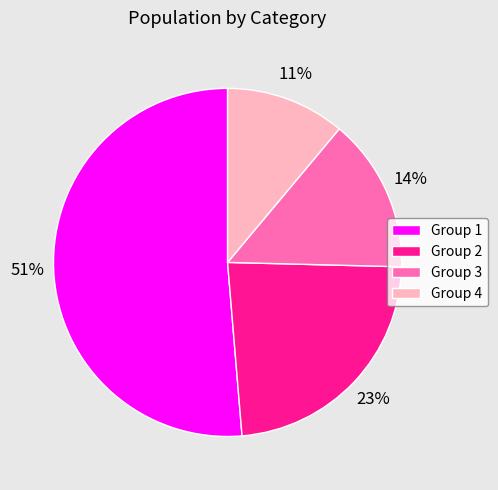

To the nearest percent, what percentage of the pie is Group 3?

14%